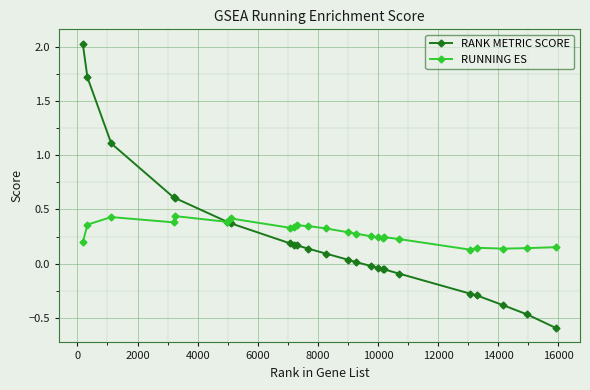

Rank the series by their maximum value, from lowest to highest.

RUNNING ES, RANK METRIC SCORE